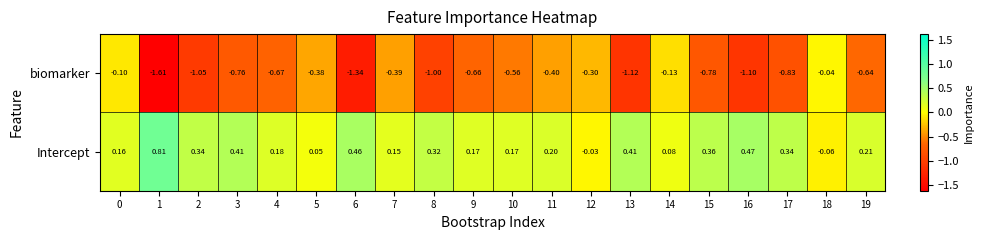

Between 1 and 17, which series saw the biggest shift?

biomarker